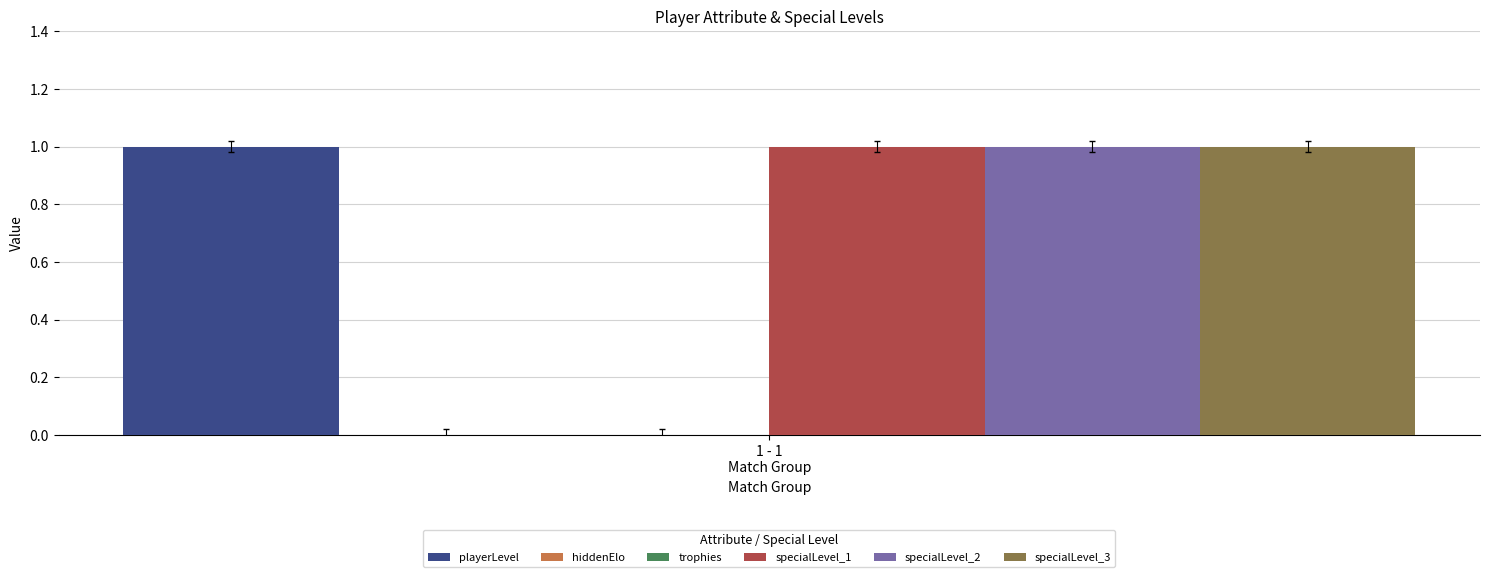

What is the average value of the playerLevel series?

1